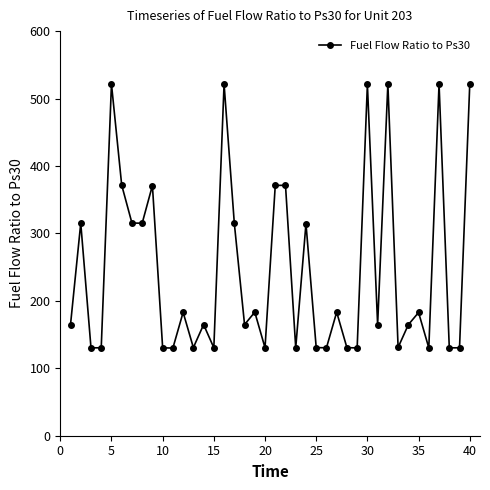

How many points are higher than both their immediate neighbors (excluding endpoints)?

14